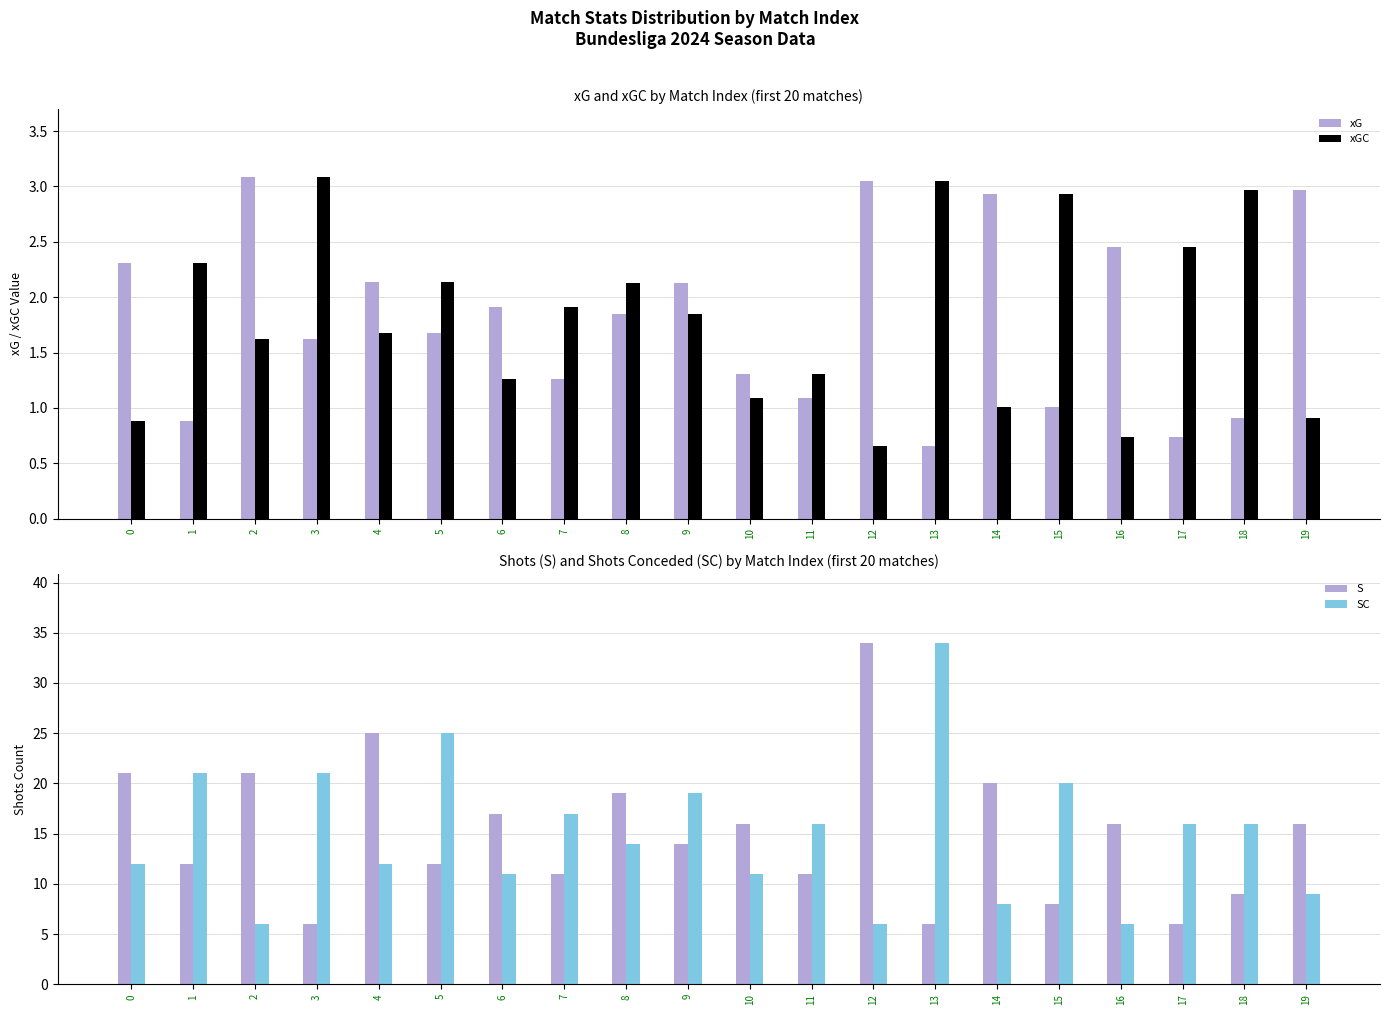

Count the number of categories in the chart.

20